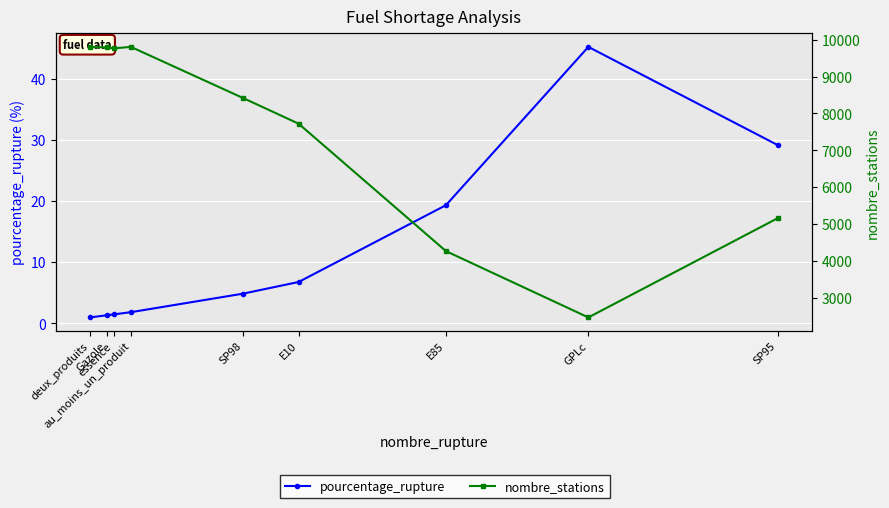

True or false: nombre_stations has a value of 5159.0 at SP95.

True